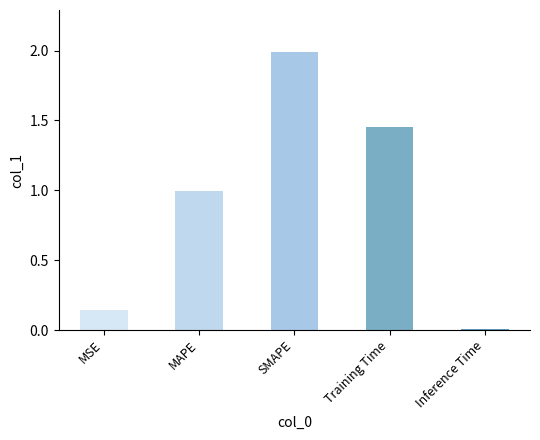

At which category does the chart reach its peak across all series?

SMAPE